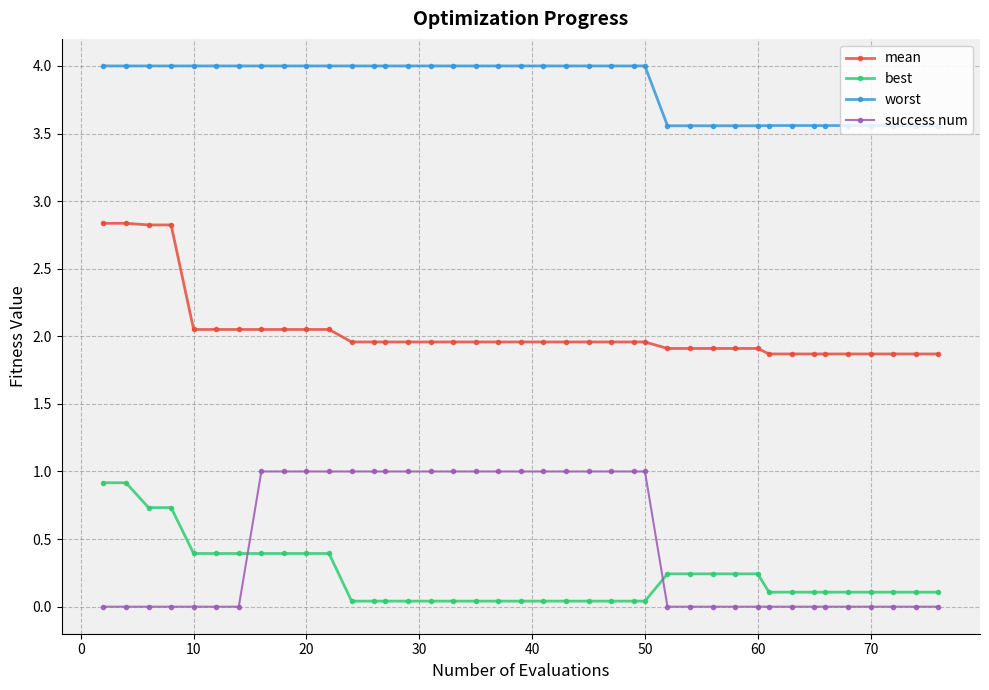

What is the value of the mean point at the 24th from the left?

2.0